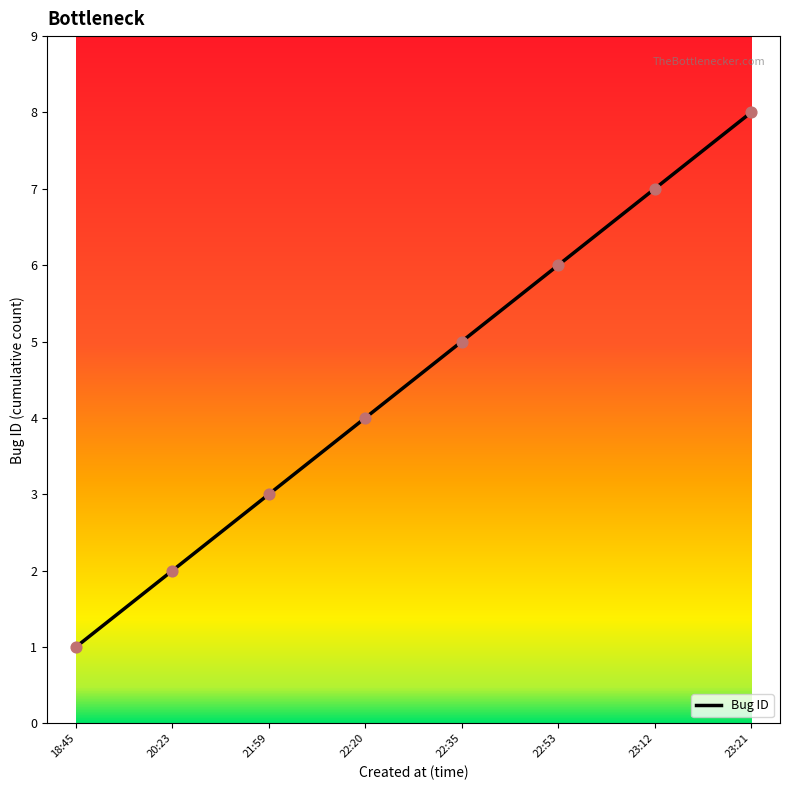

What is the ratio of the value at 22:53 to the value at 18:45?

6.0